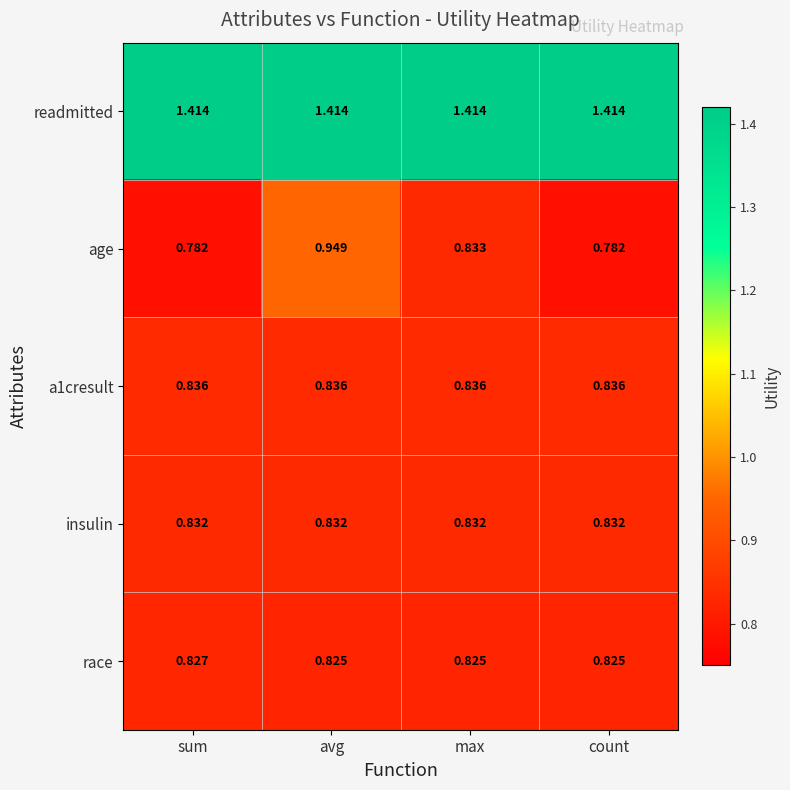

Is the value of readmitted at max greater than the value of insulin at avg?

Yes